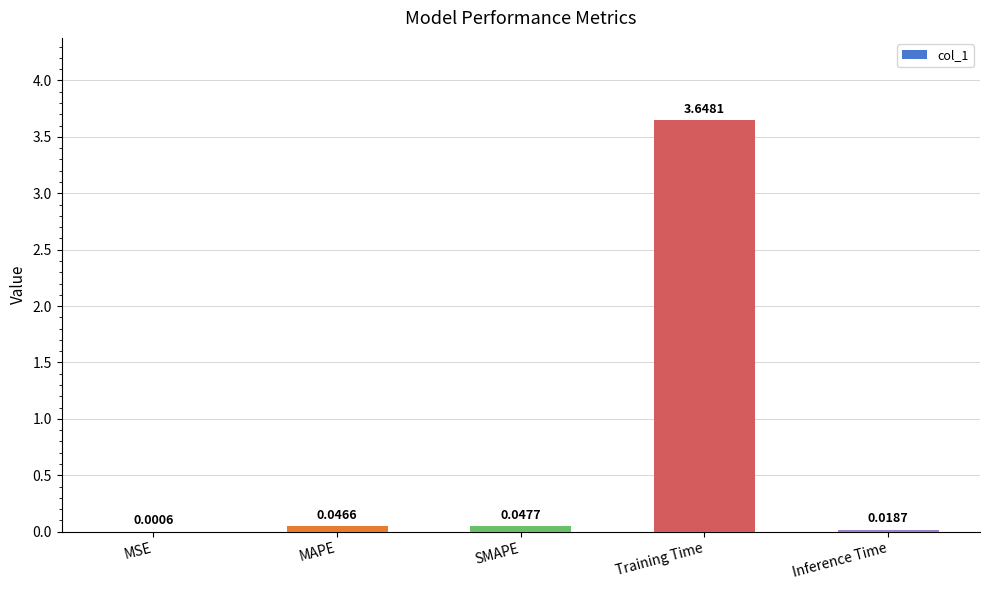

Which has a higher value, MAPE or Training Time?

Training Time